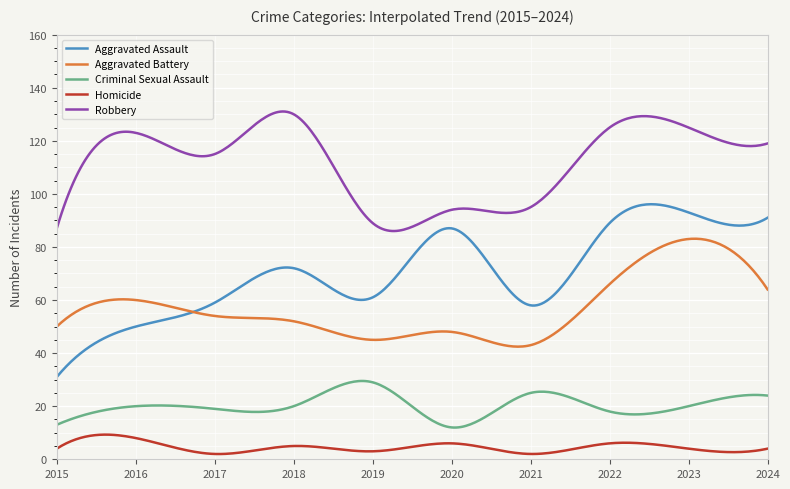

True or false: Criminal Sexual Assault and Aggravated Assault cross at least once.

False